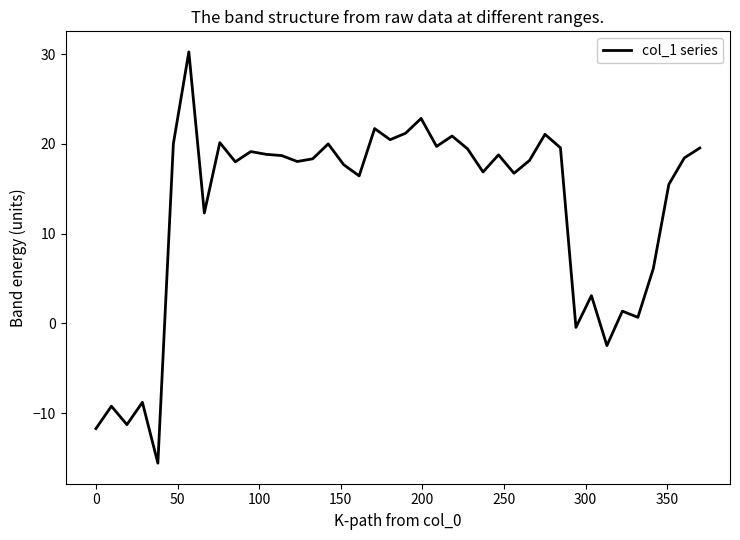

What is the maximum value shown in the chart?

30.2